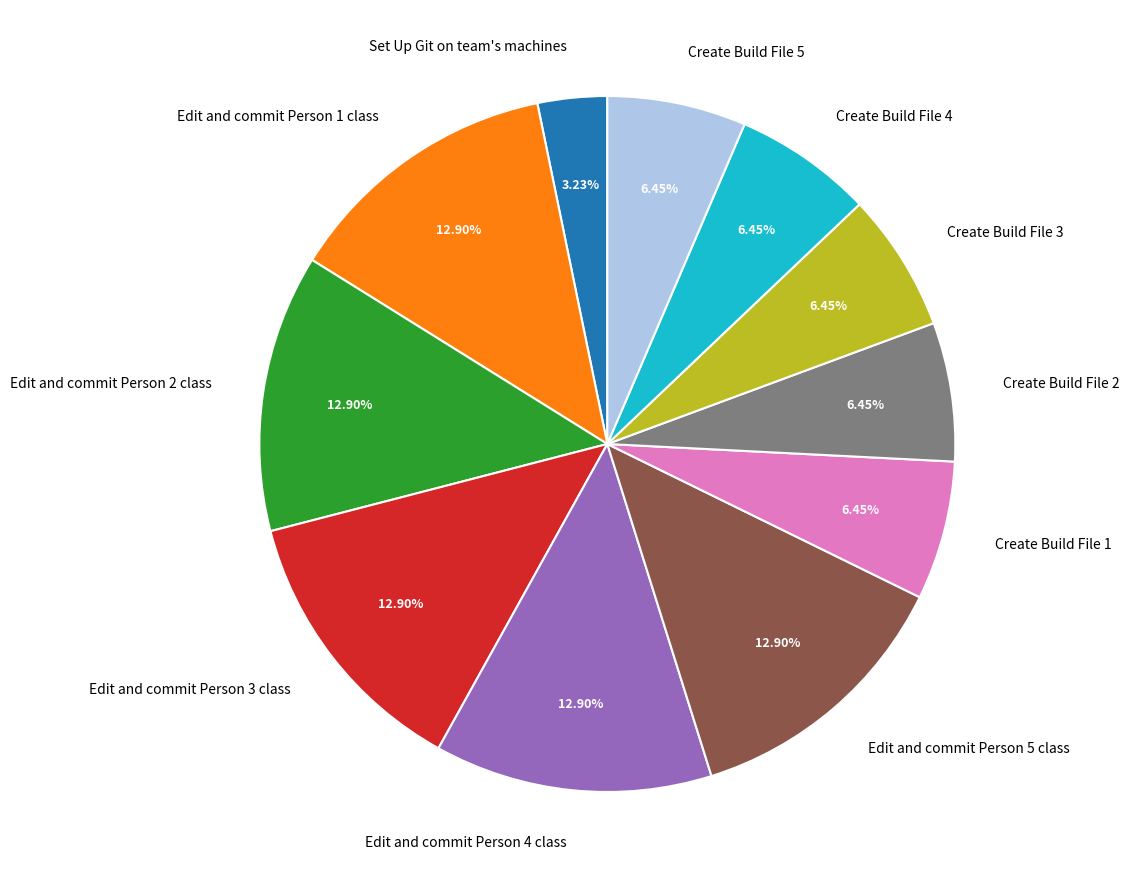

What percentage is the Edit and commit Person 5 class slice, to the nearest percent?

13%